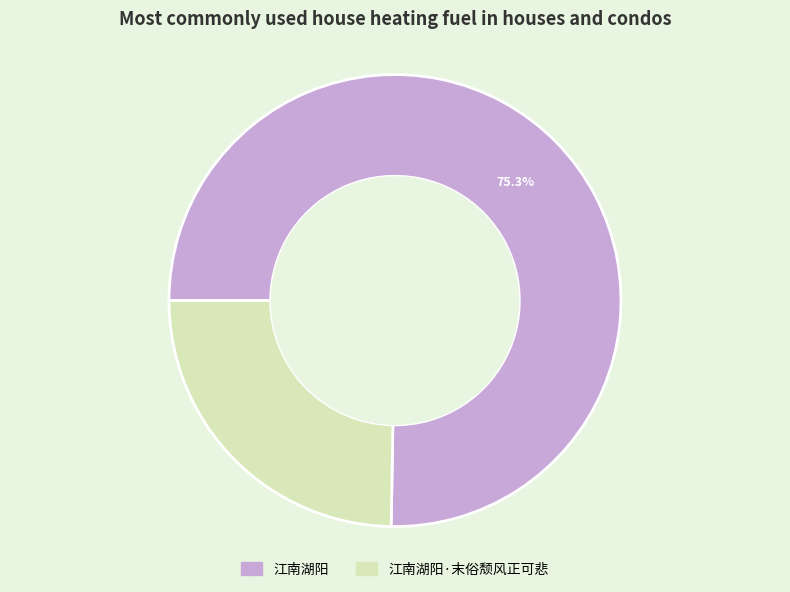

Is there any slice that represents more than half of the pie?

Yes